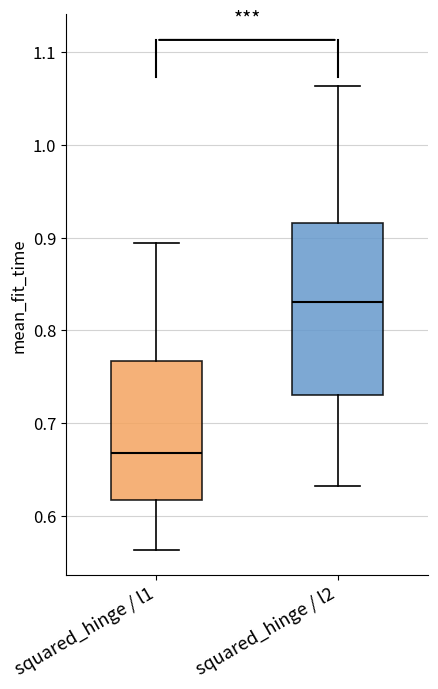

Comparing the boxes themselves (not the whiskers), which one is the tallest?

squared_hinge / l2